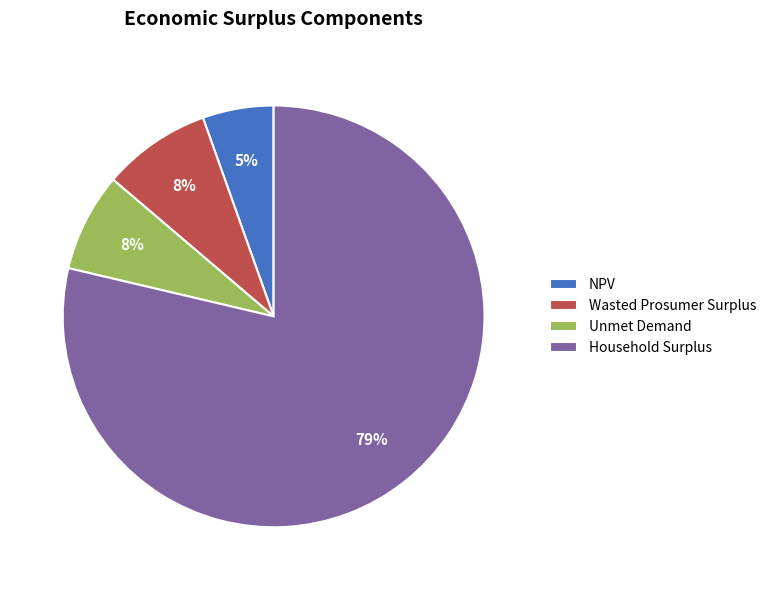

Is Household Surplus the majority of the pie?

Yes